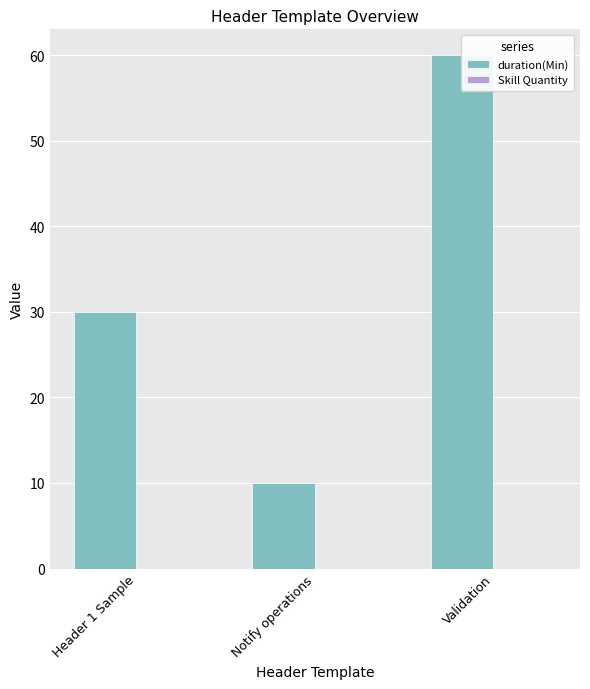

Reading left to right, transcribe all the data shown in this chart.

duration(Min): 30	10	60
Skill Quantity: 0	0	0